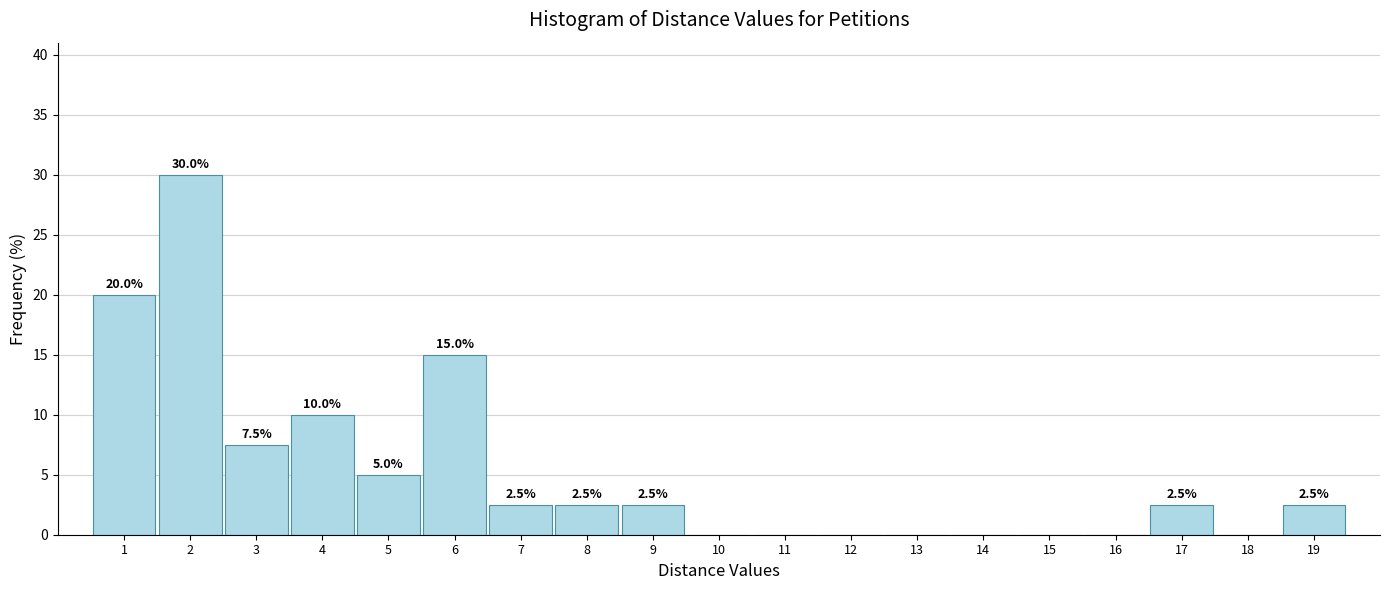

Reading left to right, what are all the values shown in this chart?

1=20.0	2=30.0	3=7.5	4=10.0	5=5.0	6=15.0	7=2.5	8=2.5	9=2.5	10=0.0	11=0.0	12=0.0	13=0.0	14=0.0	15=0.0	16=0.0	17=2.5	18=0.0	19=2.5